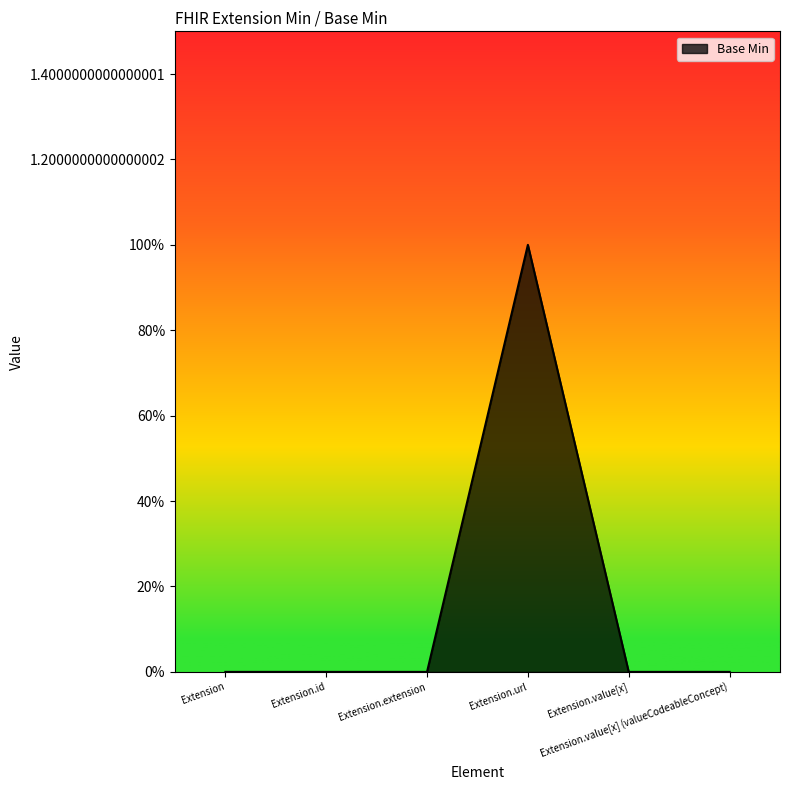

Is this an area chart (filled region under the line)?

Yes